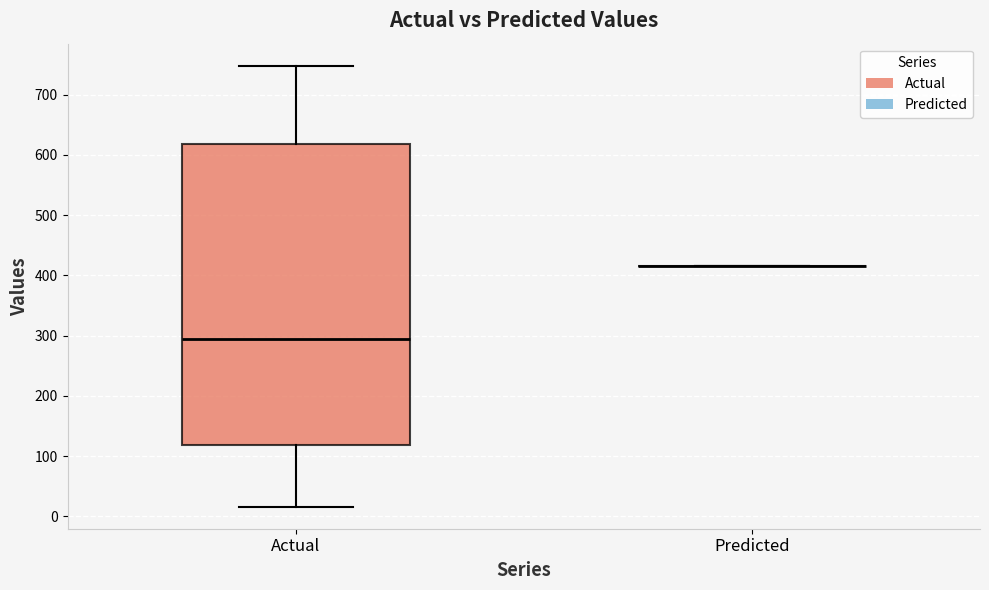

Reading left to right, read every box against the y-axis: the position of its median line, the range the box covers, and the ends of its whiskers. The values are not printed on the chart, so give them approximately, as read against the axis.

Actual: median 290, box 120 to 620, whiskers 20 to 750
Predicted: box collapsed to a line at 420, whiskers 420 to 420